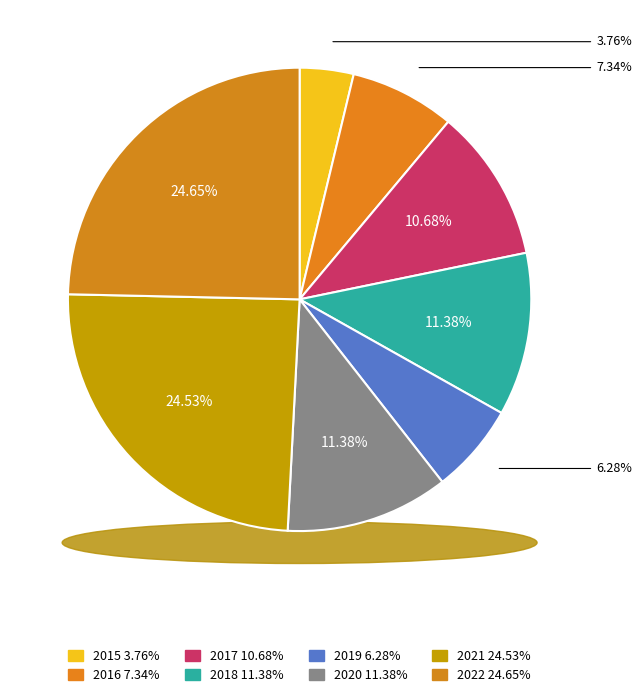

Which category has the smallest portion of the pie?

2015